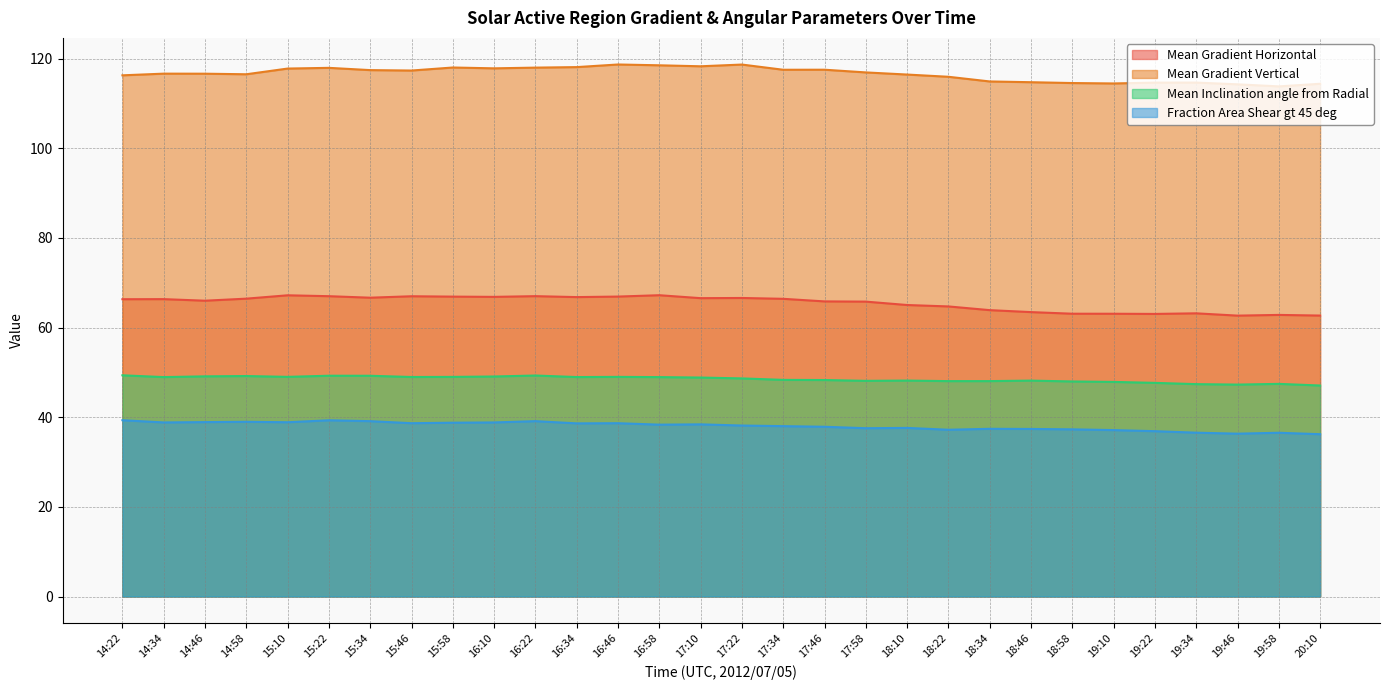

True or false: Fraction Area Shear gt 45 deg has more than 1 interior local peaks.

True